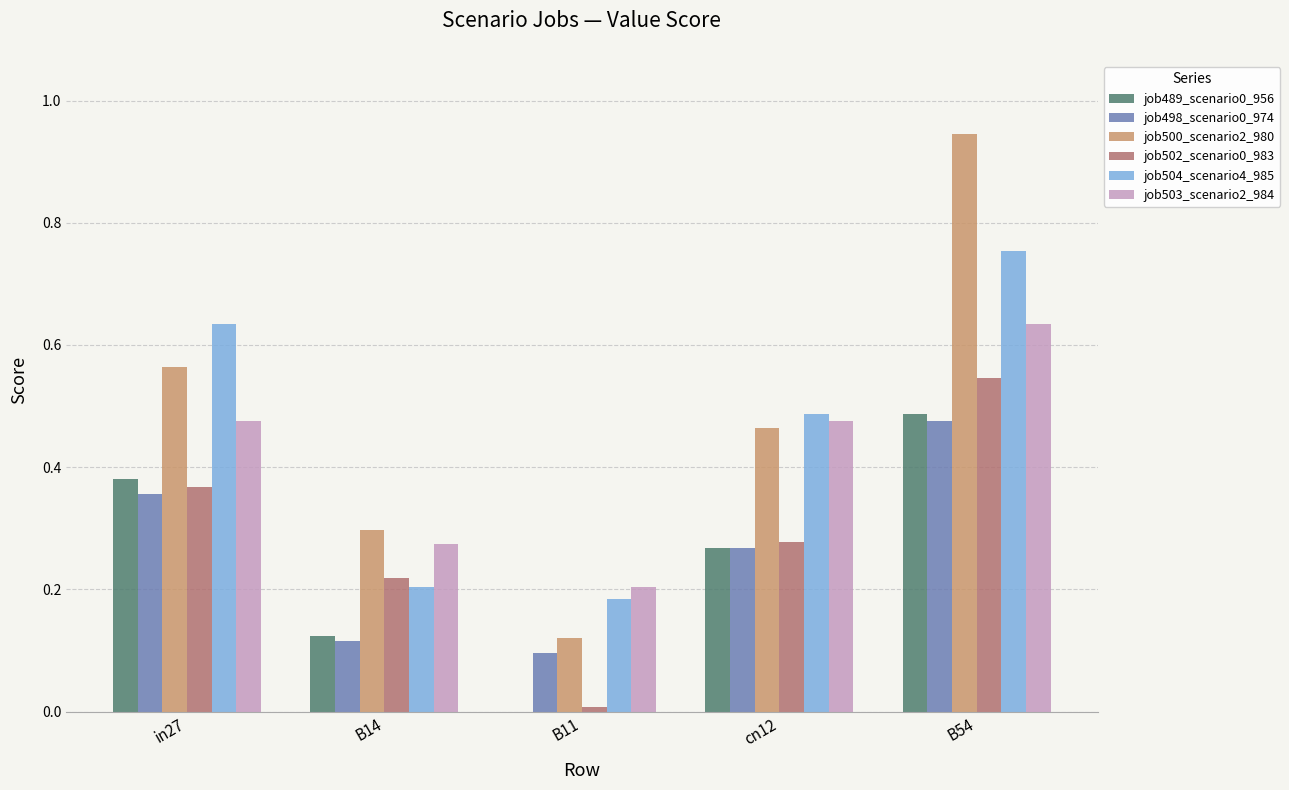

Which category has the highest value across all series?

B54